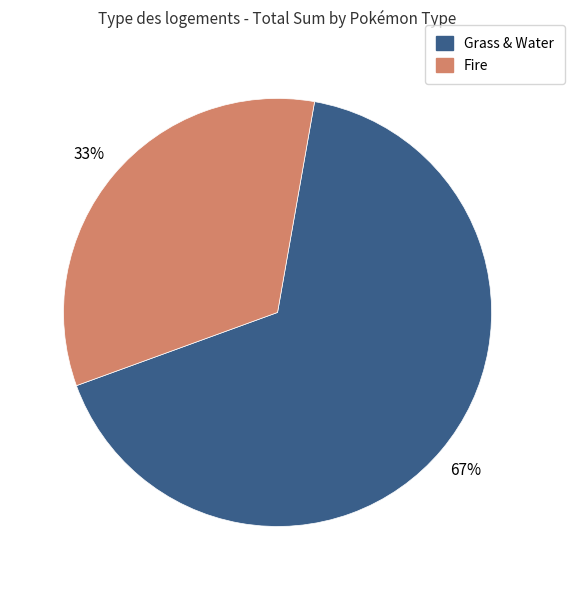

Rank the categories by value from lowest to highest.

Fire, Grass & Water